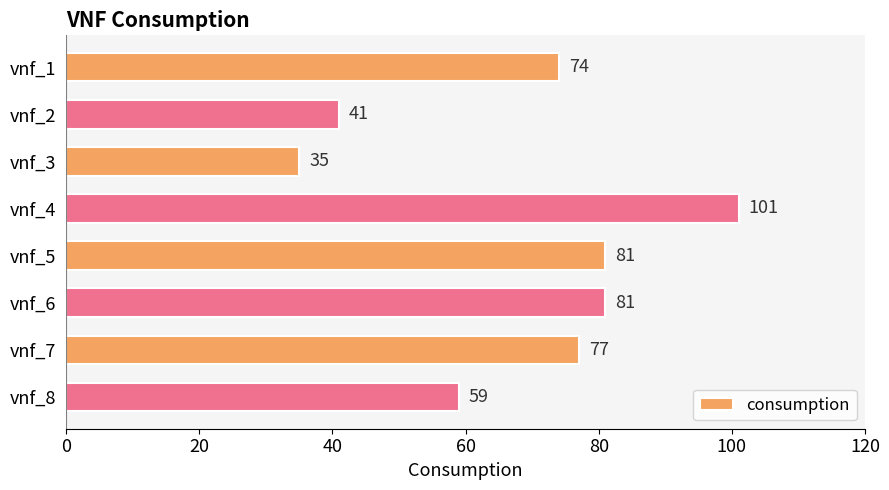

What is the value of the 5th bar from the top?

81